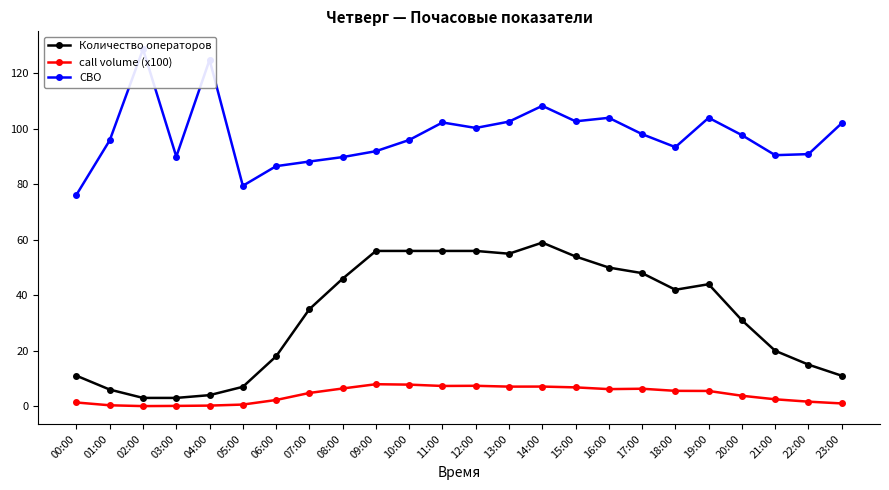

What is the difference between the highest and lowest values at 19:00?

98.5